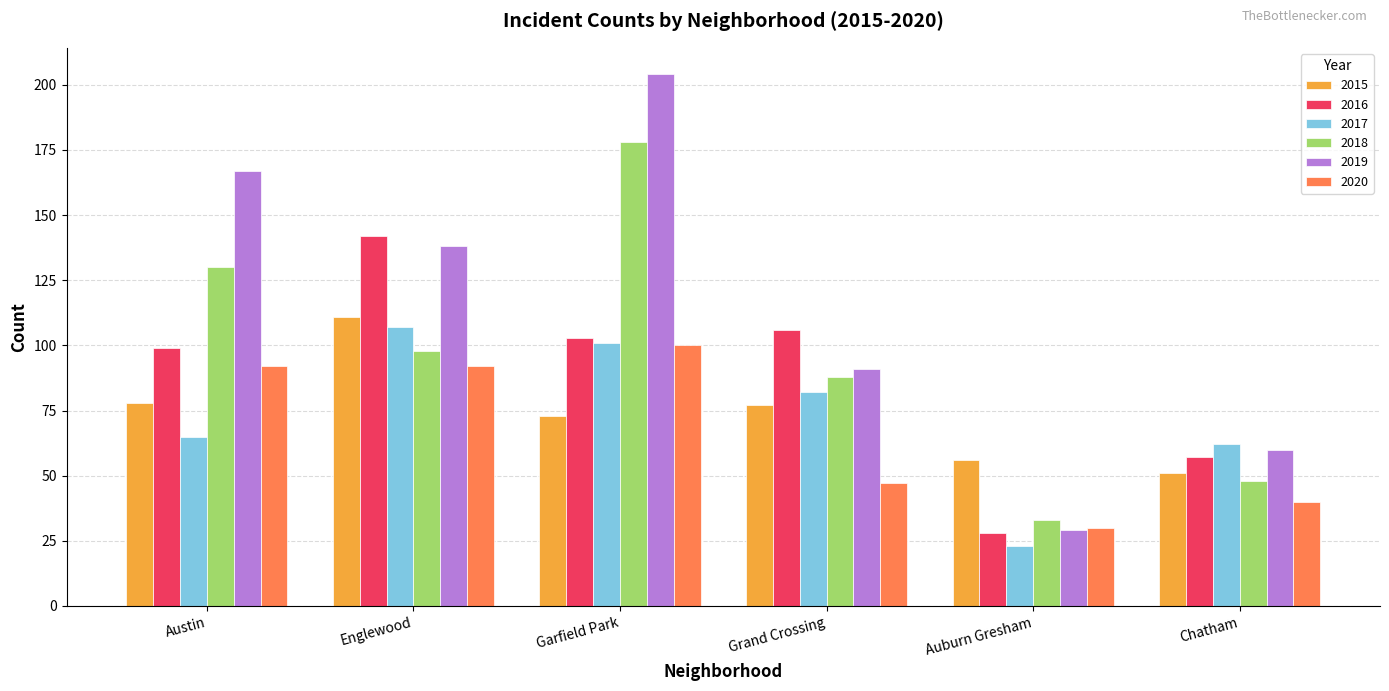

What are all the series names shown in the legend?

2015, 2016, 2017, 2018, 2019, 2020